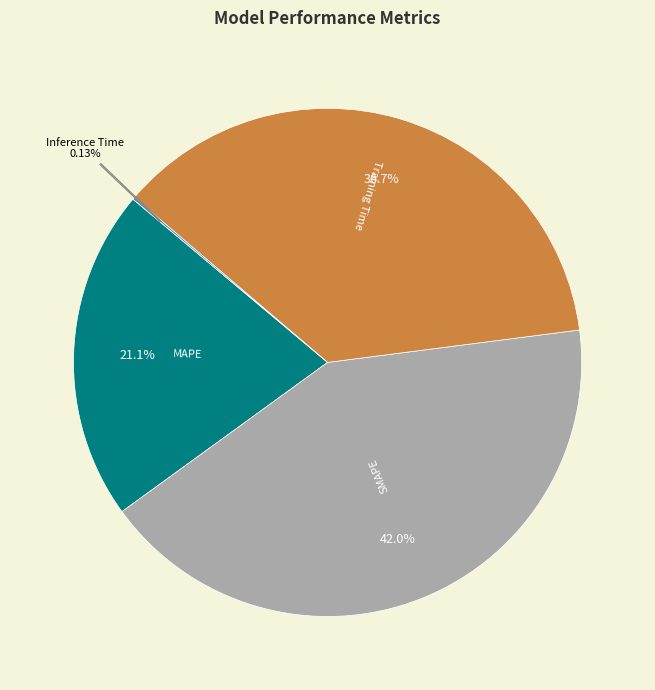

What is the largest slice in the pie chart?

SMAPE